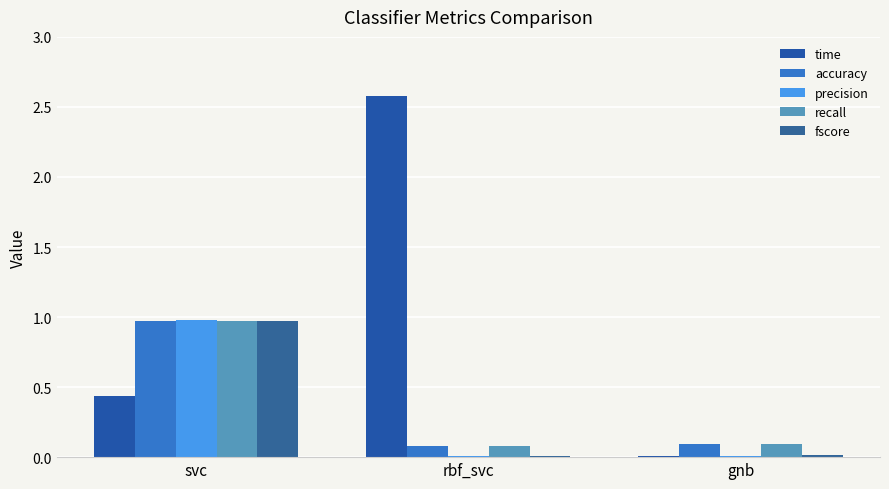

How many series are shown in this chart?

5